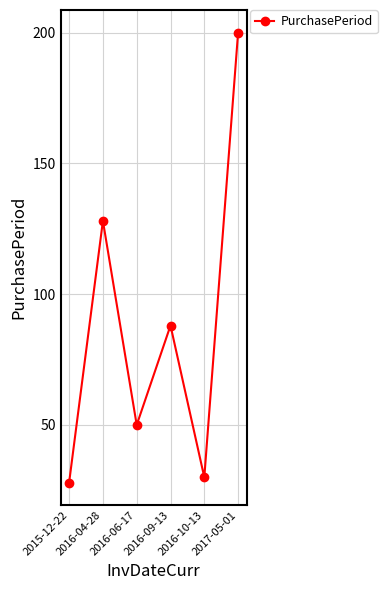

Where is the data nearest to the value 114?

2016-04-28